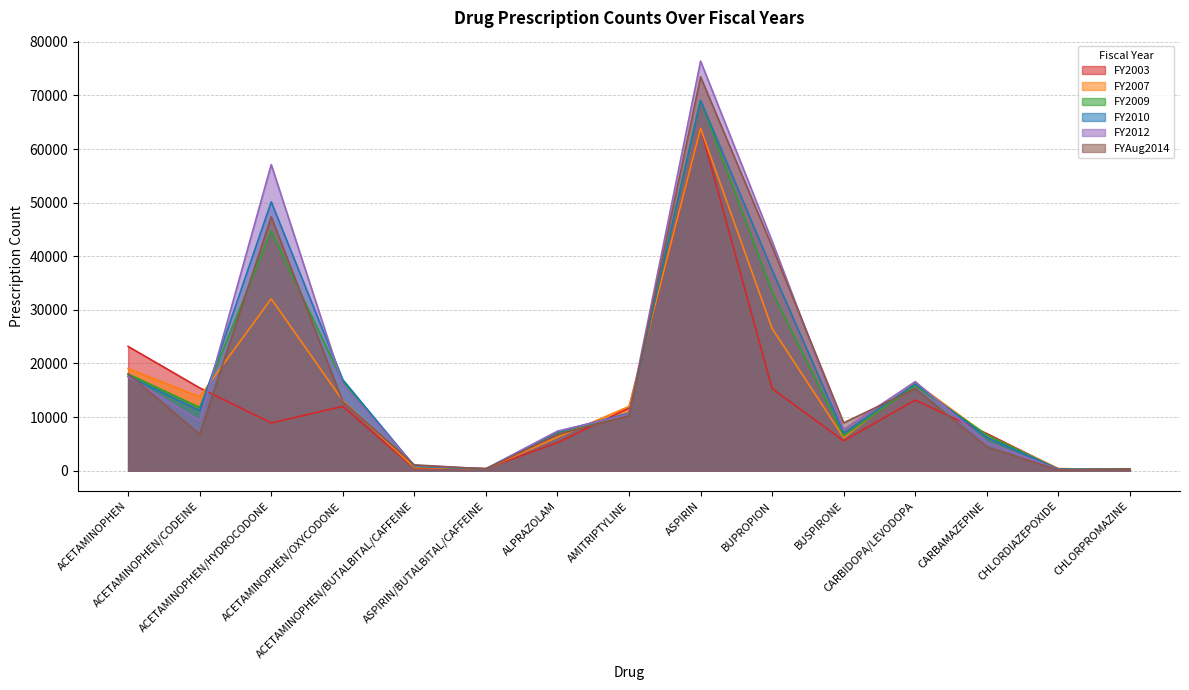

How many data points in FY2009 are less than 10531?

7